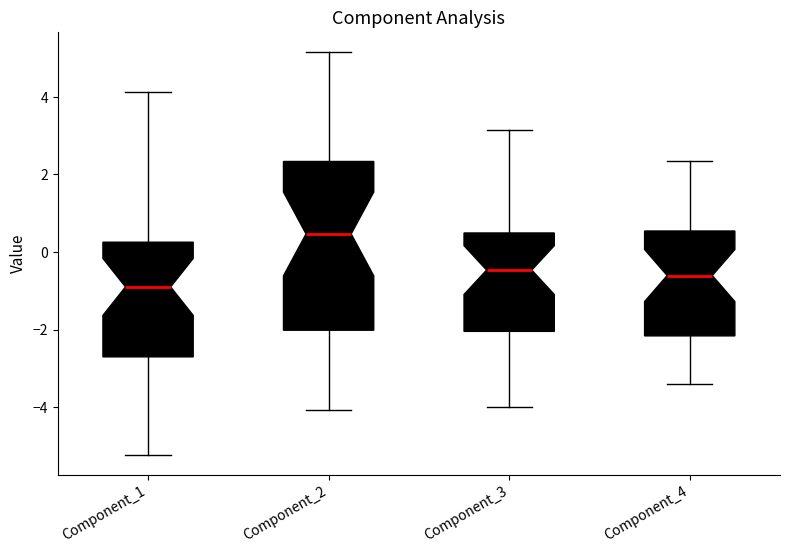

Reading left to right, transcribe this box plot: for each box, give where its median line is, the range the box spans, and where its two whiskers end, as read against the y-axis. The values are not printed on the chart, so give them approximately, as read against the axis.

Component_1: median -1.0, box -2.8 to 0.2, whiskers -5.2 to 4.2
Component_2: median 0.4, box -2.0 to 2.4, whiskers -4.0 to 5.2
Component_3: median -0.4, box -2.0 to 0.4, whiskers -4.0 to 3.2
Component_4: median -0.6, box -2.2 to 0.6, whiskers -3.4 to 2.4